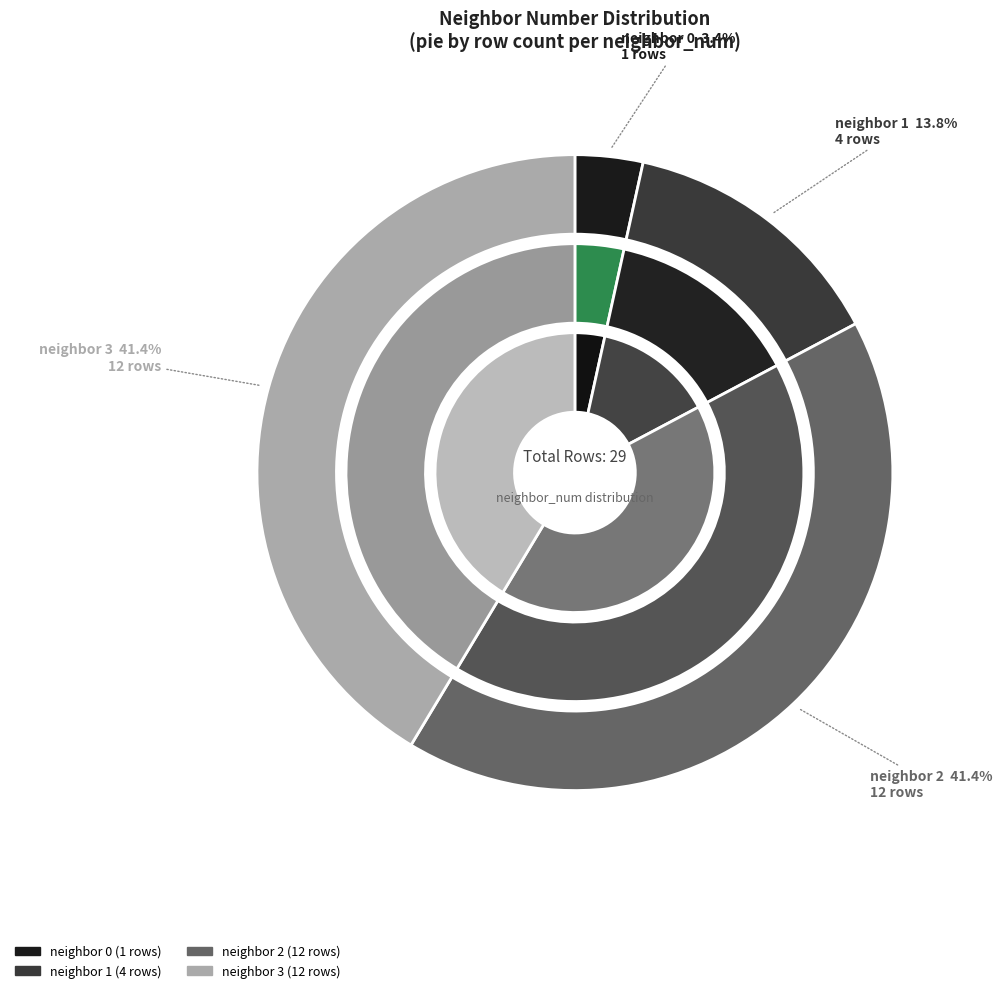

What is the change in value from 0 to 2?

+11